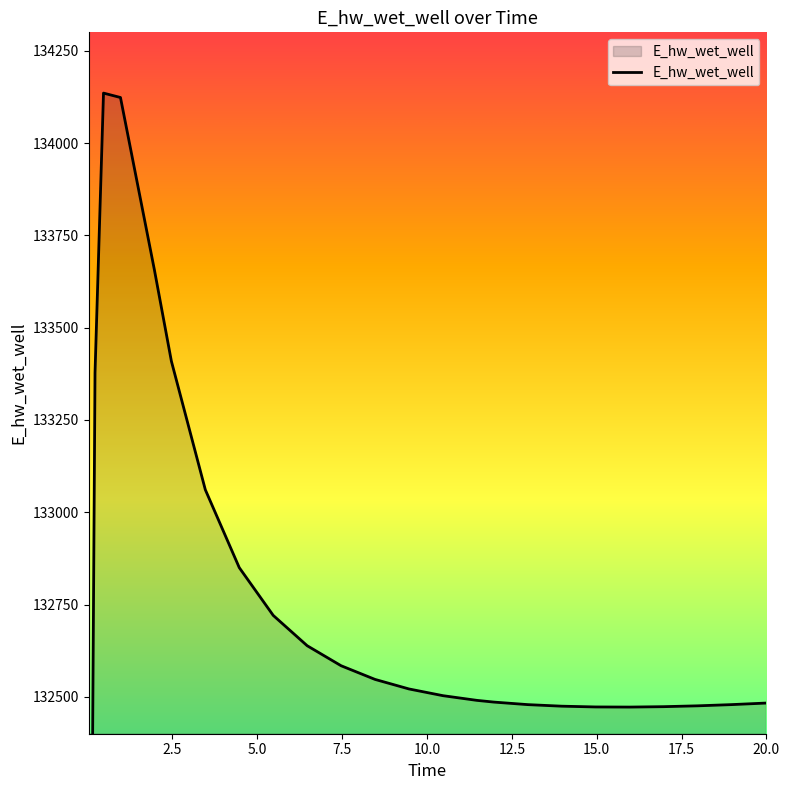

Which has a higher value, 15.96875 or 11.46875?

11.46875